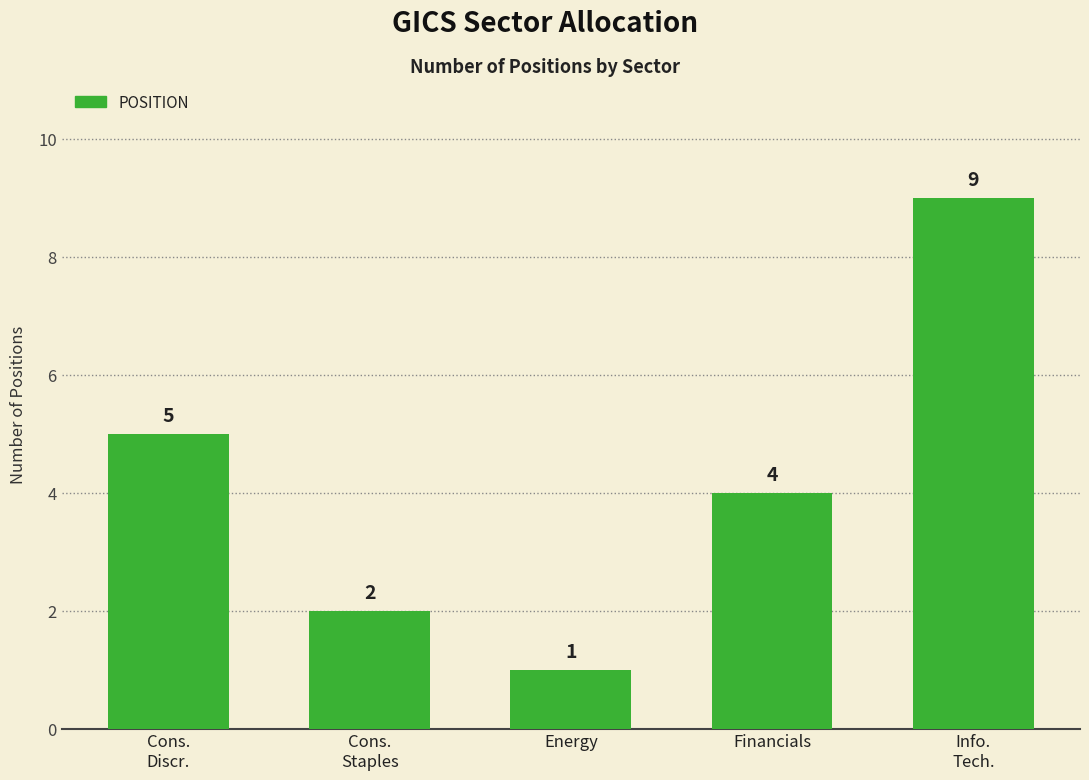

What position from the right is Cons.
Staples?

4